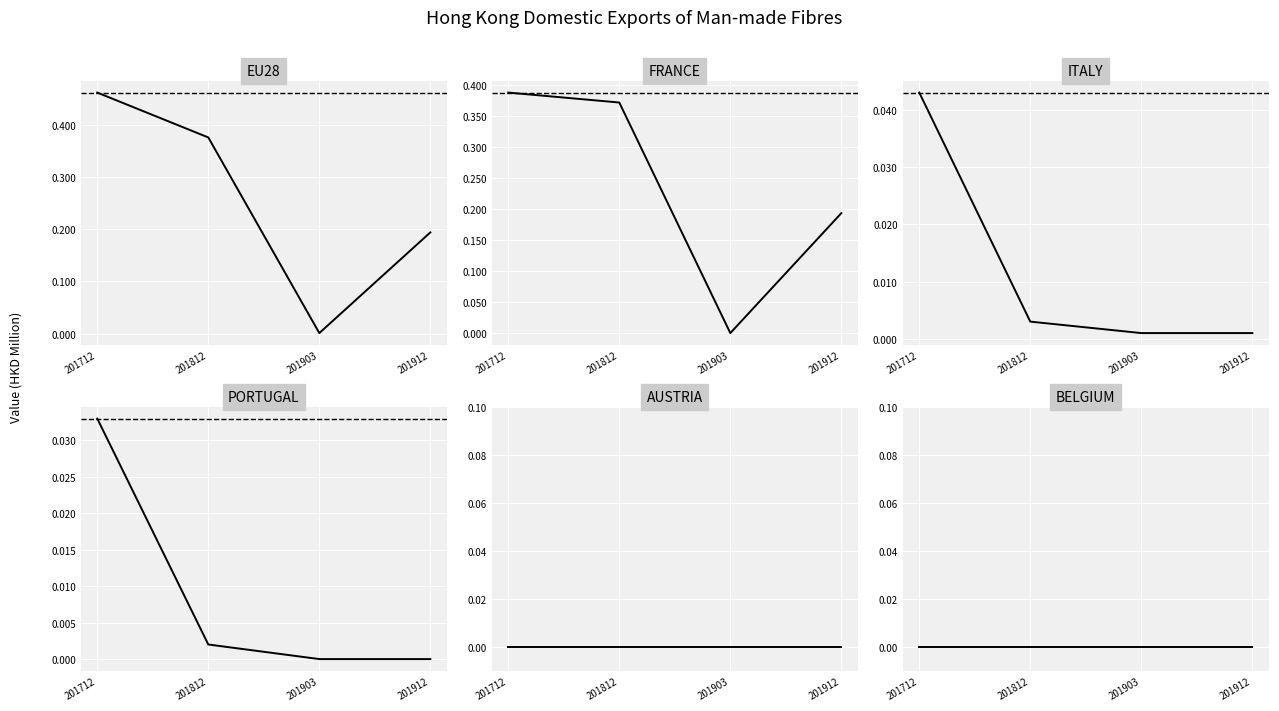

Which series has the largest range (max minus min)?

EU28